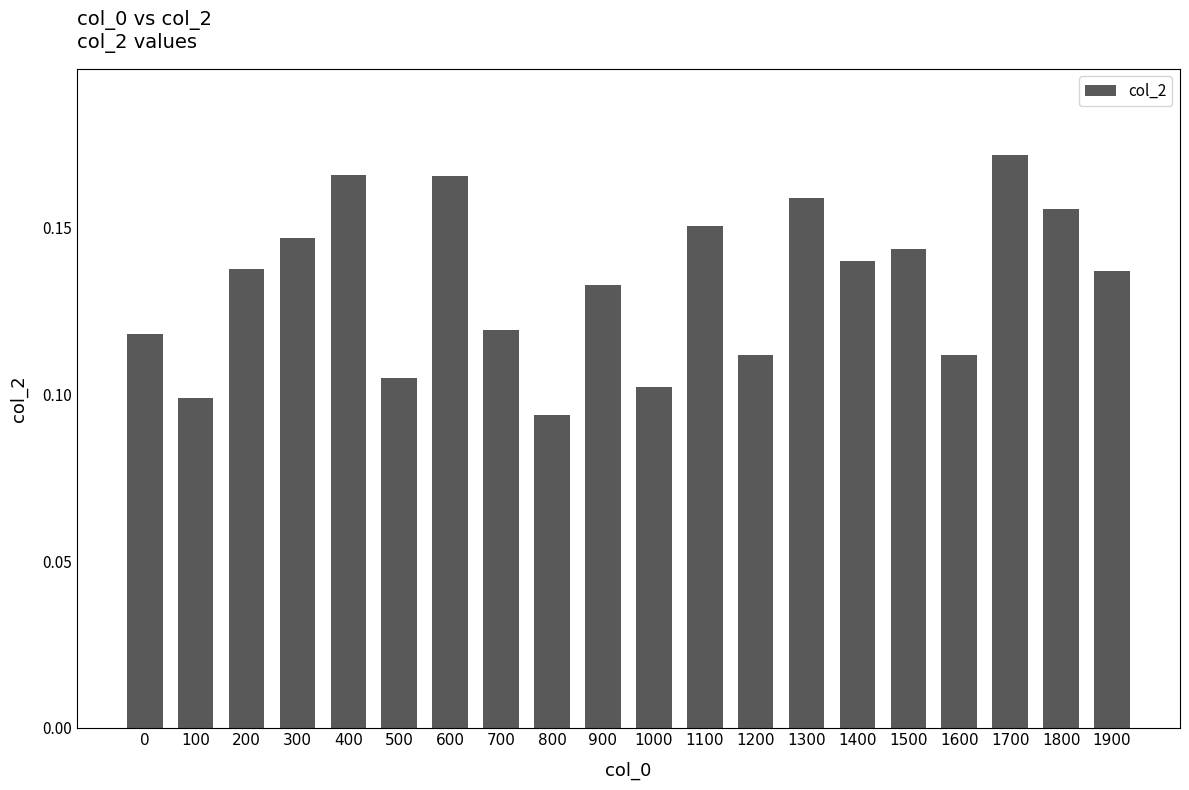

How many values are between 0 and 1?

20